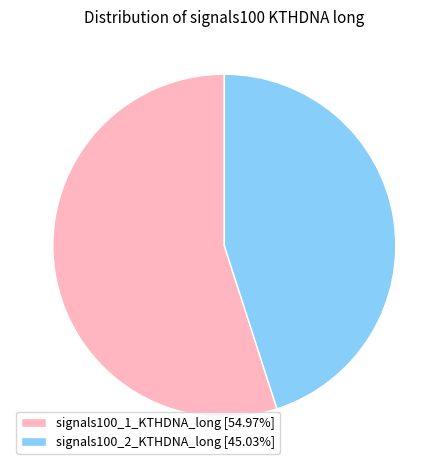

Rank the categories by value from highest to lowest.

signals100_1_KTHDNA_long, signals100_2_KTHDNA_long